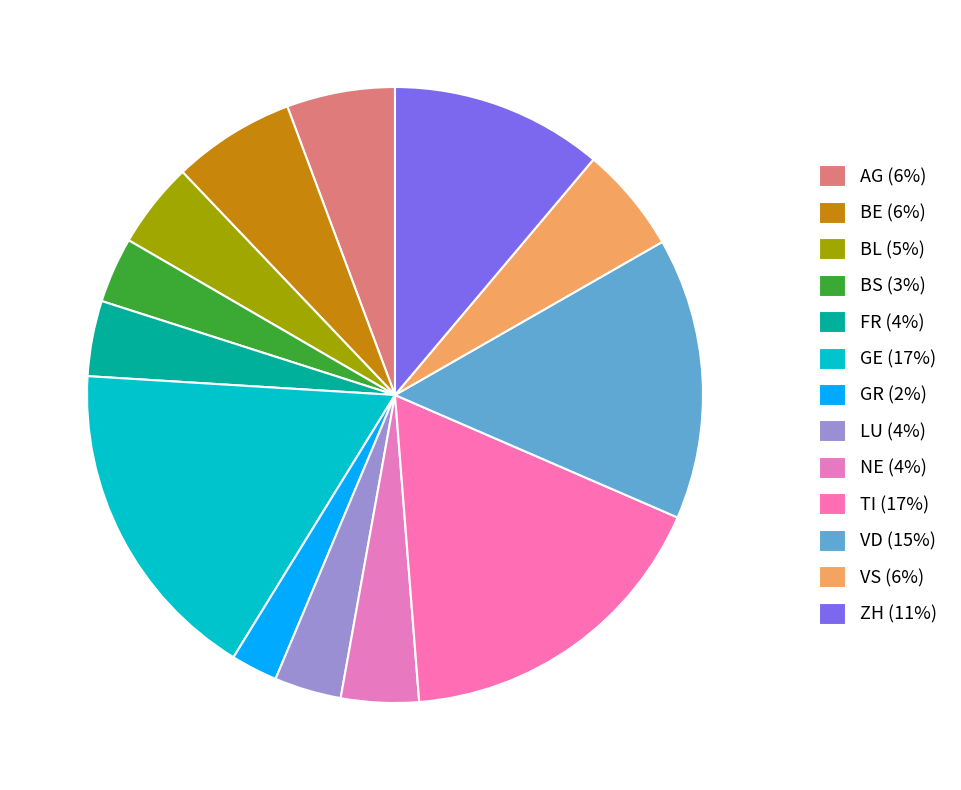

How many slices are in this pie chart?

13